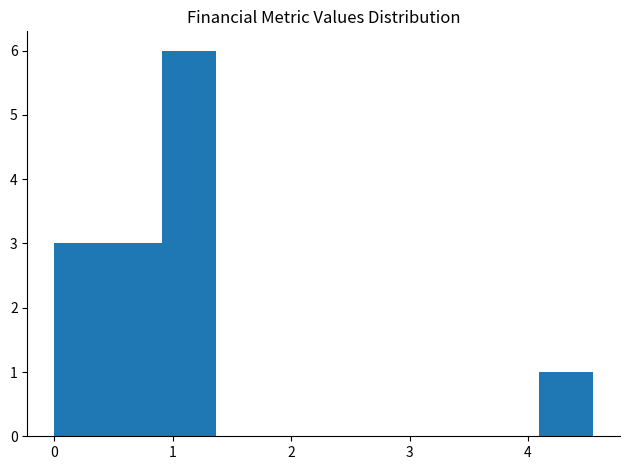

How tall is the bar that spans 0.5 to 0.9 on the x-axis? Neither the bar edges nor the heights are printed on the chart, so give them approximately, as read against the axes.

3